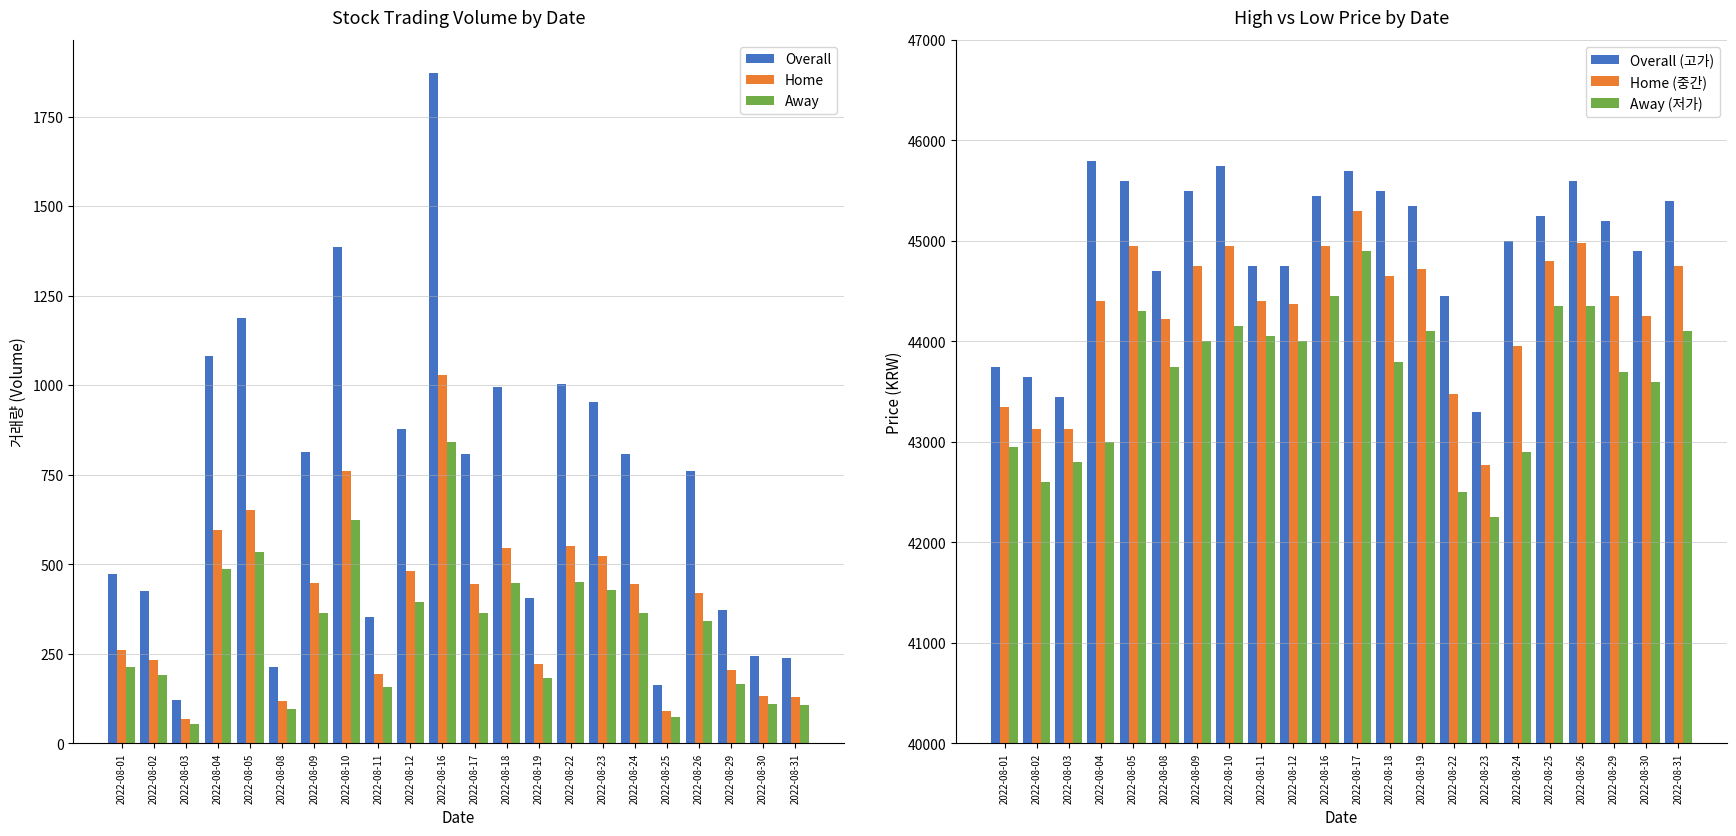

How many data points in Overall (고가) are less than 45250?

11